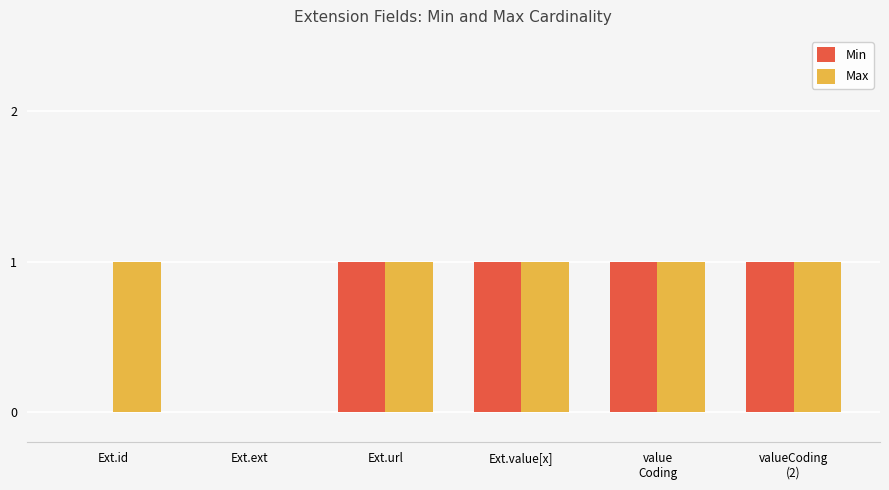

What is the approximate value of Max at value
Coding?

1